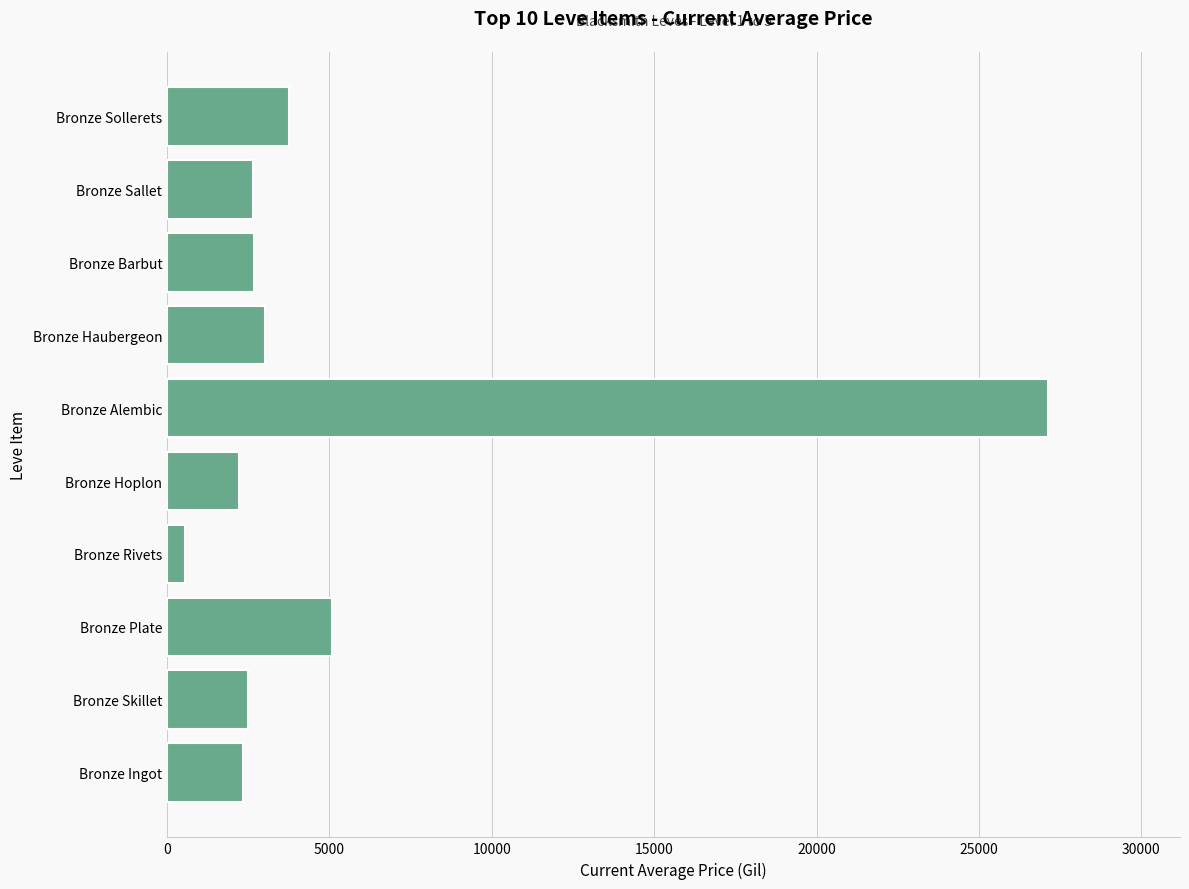

What is the greatest value displayed?

27125